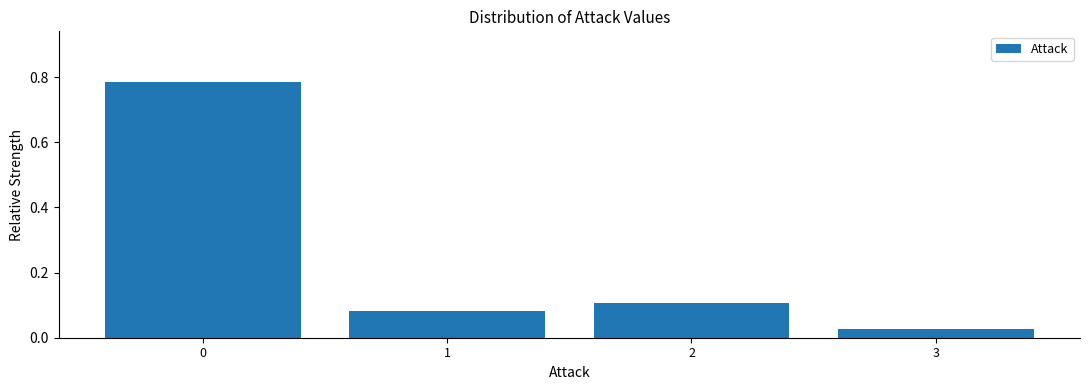

What is the change in value from 0 to 3?

-0.8